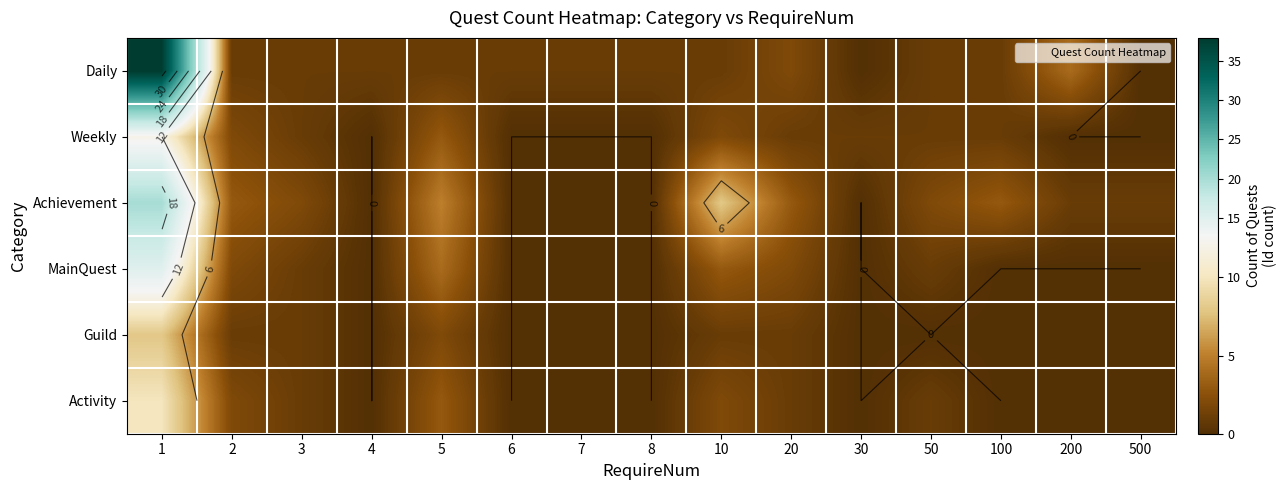

How many positive values does the Daily series have?

13